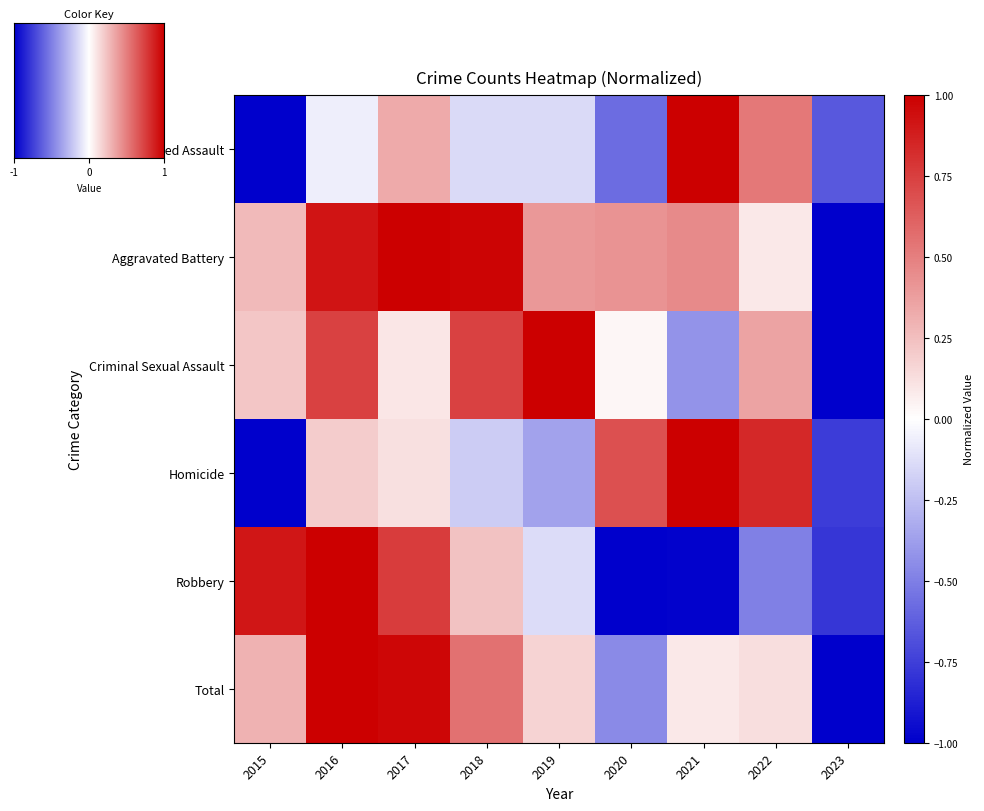

Which label corresponds to the largest value in the chart?

2016